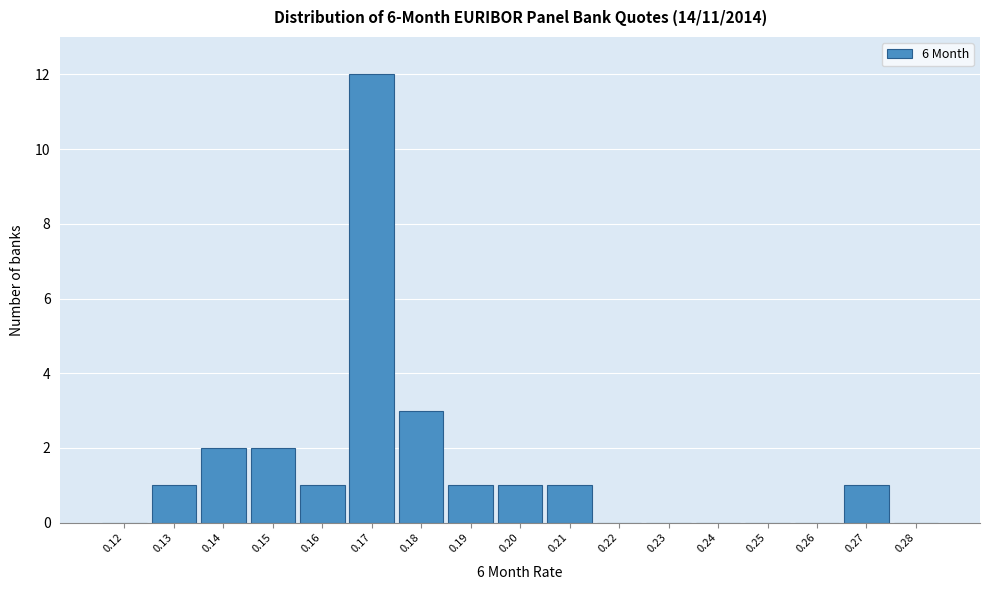

Reading left to right, extract all data points from this chart.

0.12=0	0.13=1	0.14=2	0.15=2	0.16=1	0.17=12	0.18=3	0.19=1	0.20=1	0.21=1	0.22=0	0.23=0	0.24=0	0.25=0	0.26=0	0.27=1	0.28=0